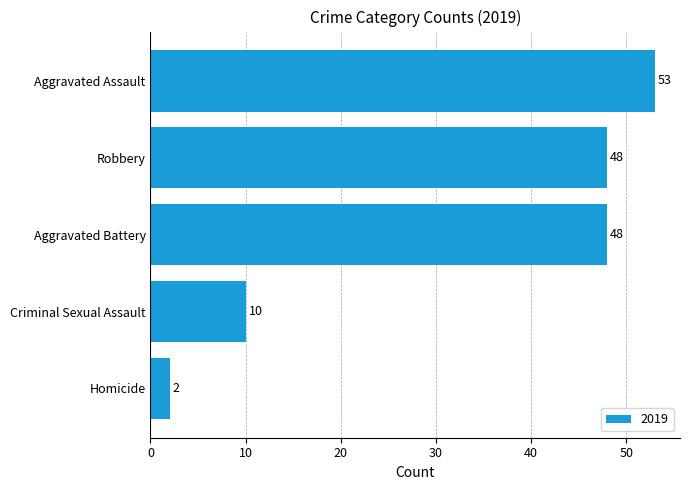

Reading bottom to top, what are all the values shown in this chart?

2	10	48	48	53